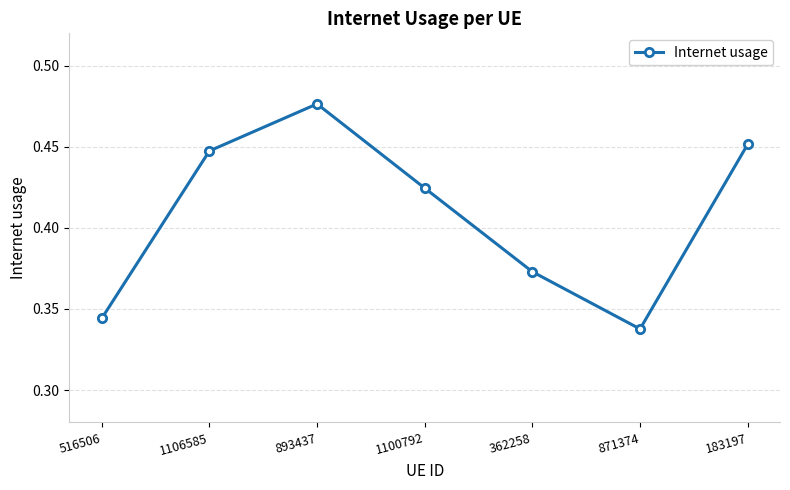

Between 516506 and 893437, which is larger?

893437